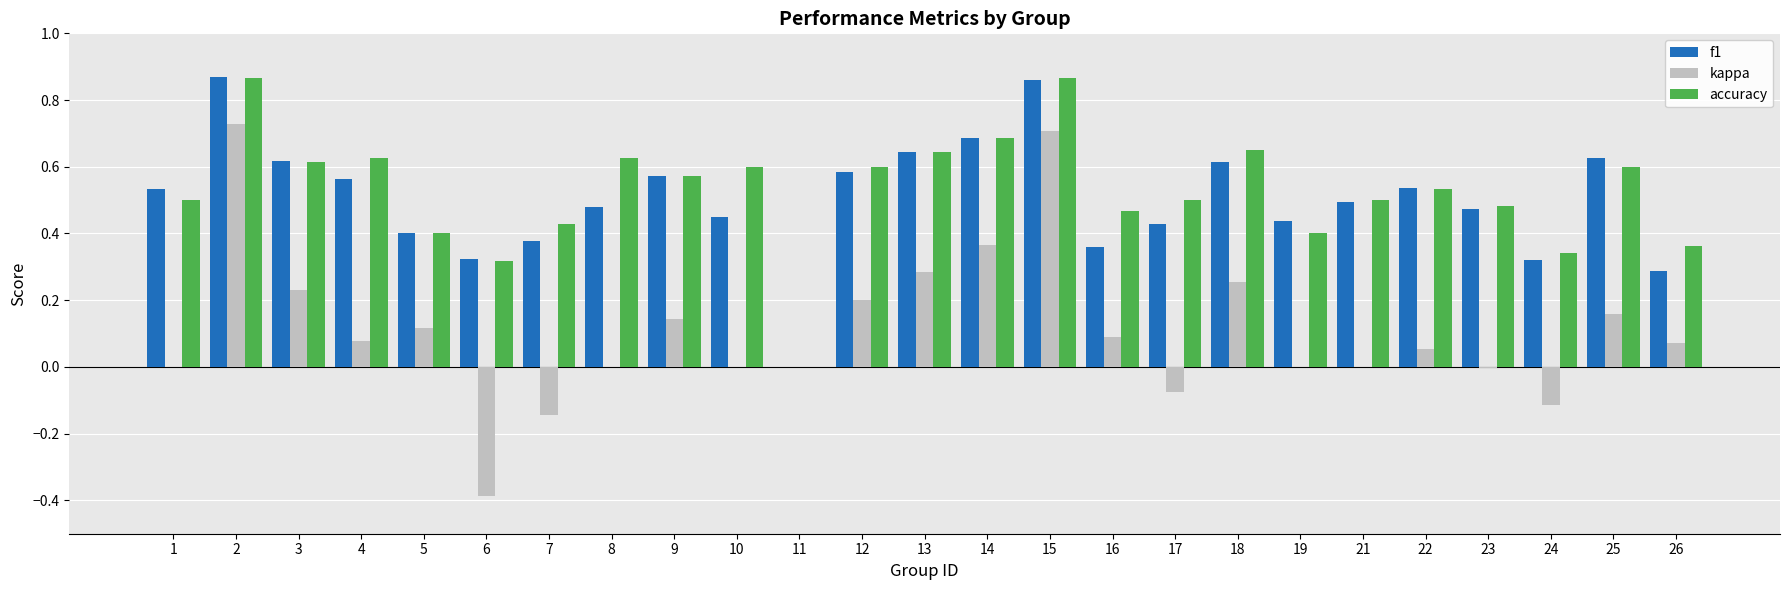

True or false: accuracy has a value of 0.1 at 23.

False